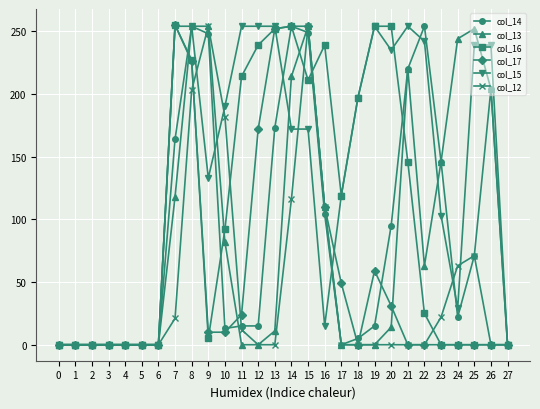

The value of col_16 at 4 is 118. True or false?

False